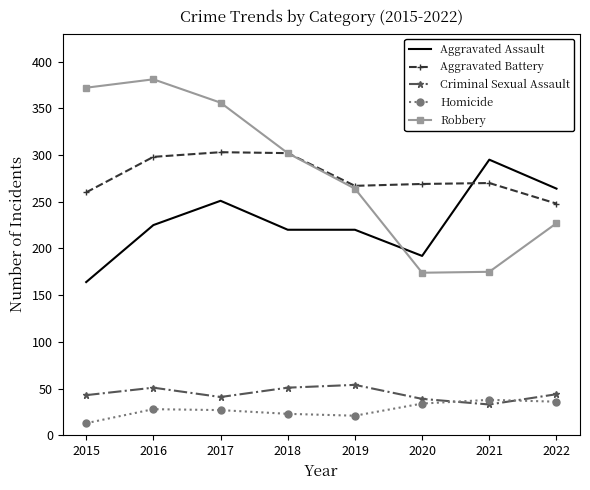

Is it true that Criminal Sexual Assault equals 43 at 2015?

True